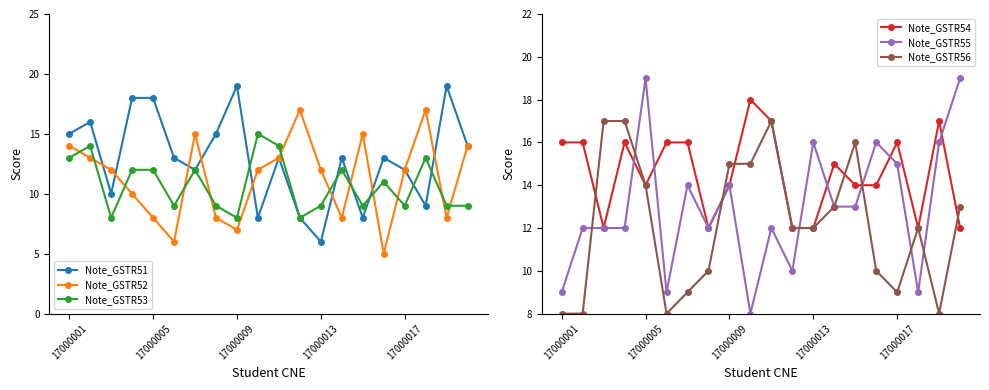

What is the difference between the maximum and second lowest values in the Note_GSTR55 series?

10